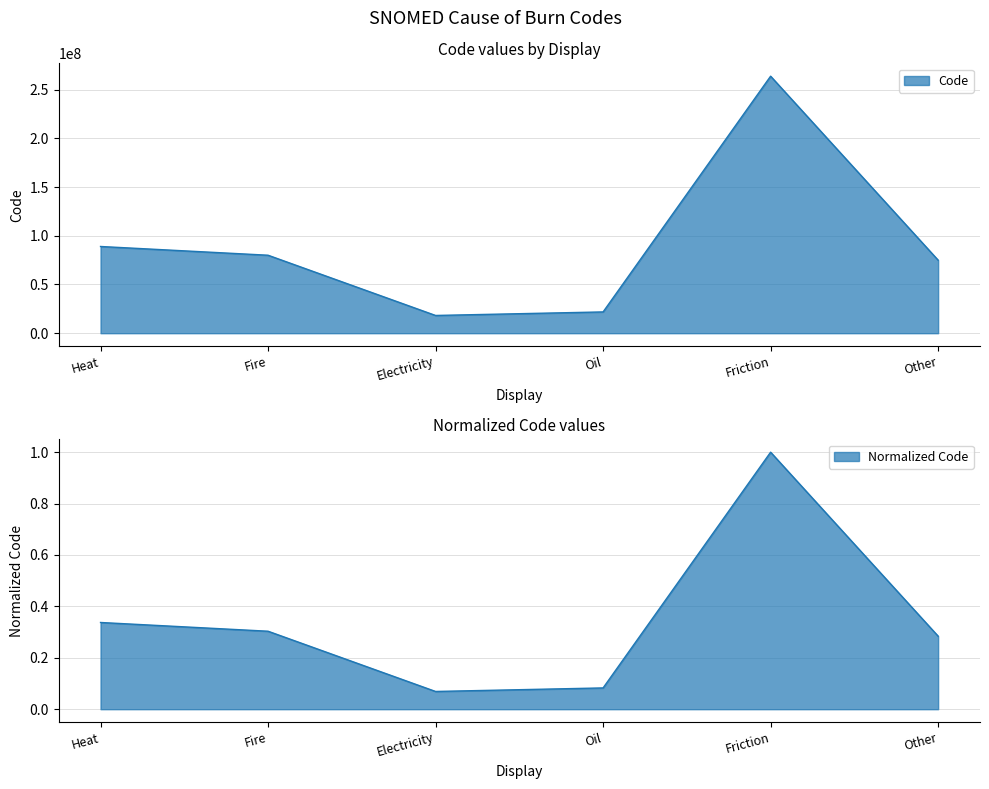

How many points are higher than both their immediate neighbors (excluding endpoints)?

1